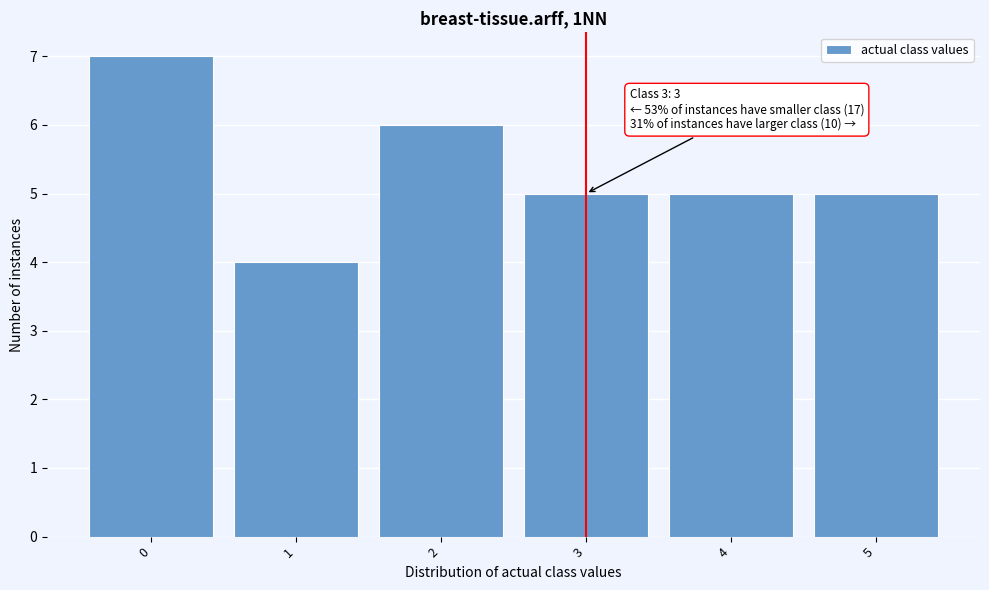

Which range on the x-axis has the tallest bar?

-0.5 to 0.5